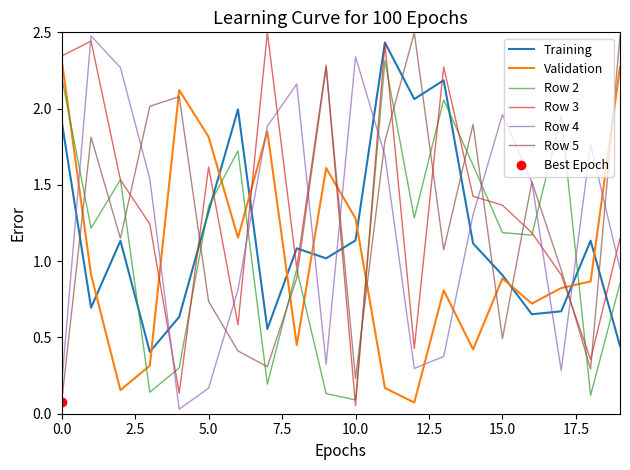

Which series has the widest spread of values?

Row 3